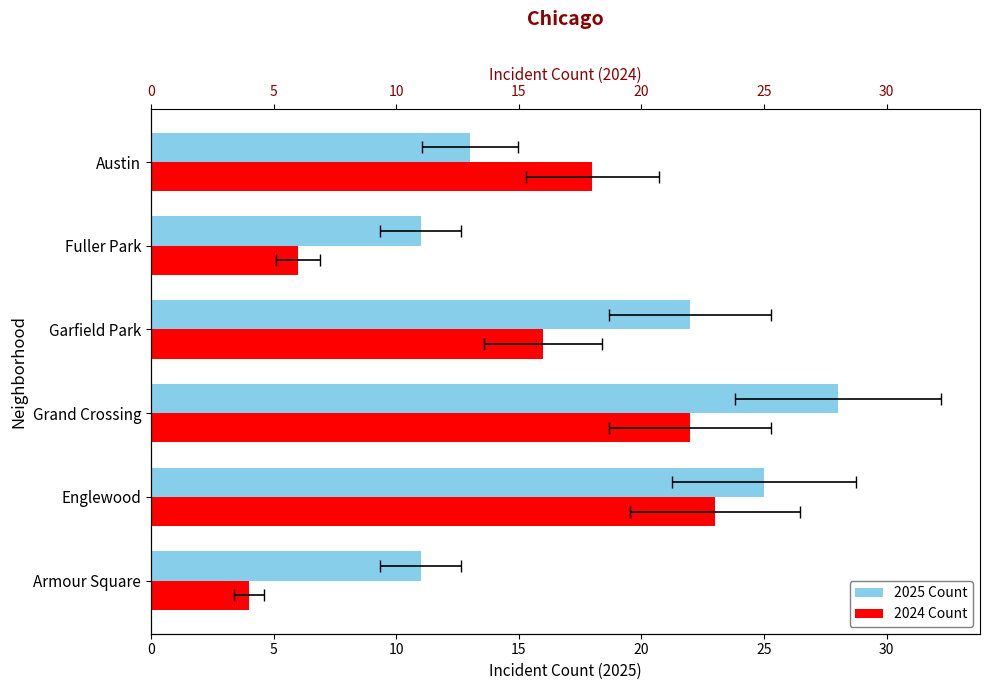

Which has a higher value, 25 or 15?

15